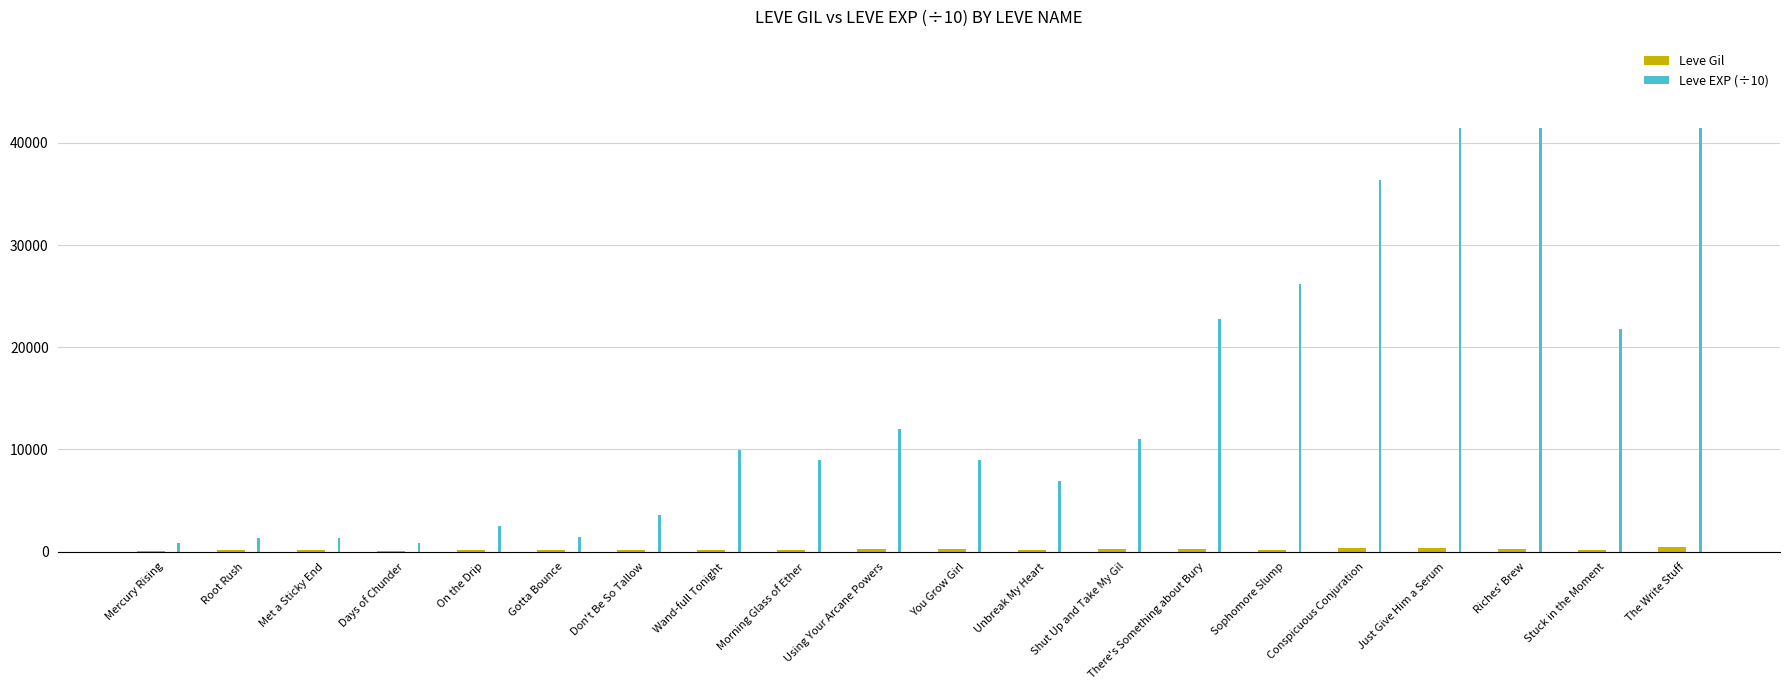

Count the number of categories in the chart.

20